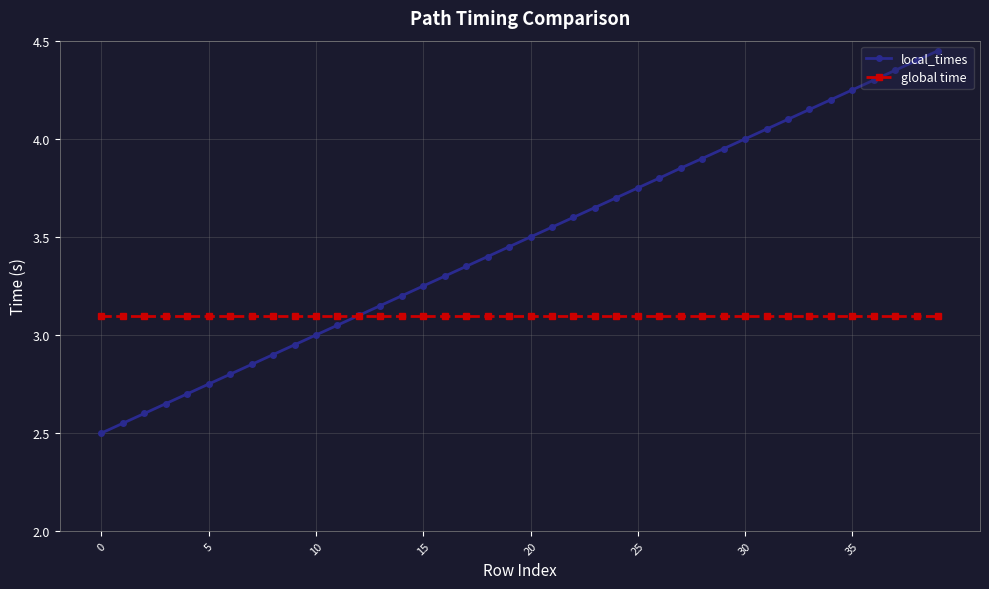

Does the chart display data point markers on the line(s)?

Yes